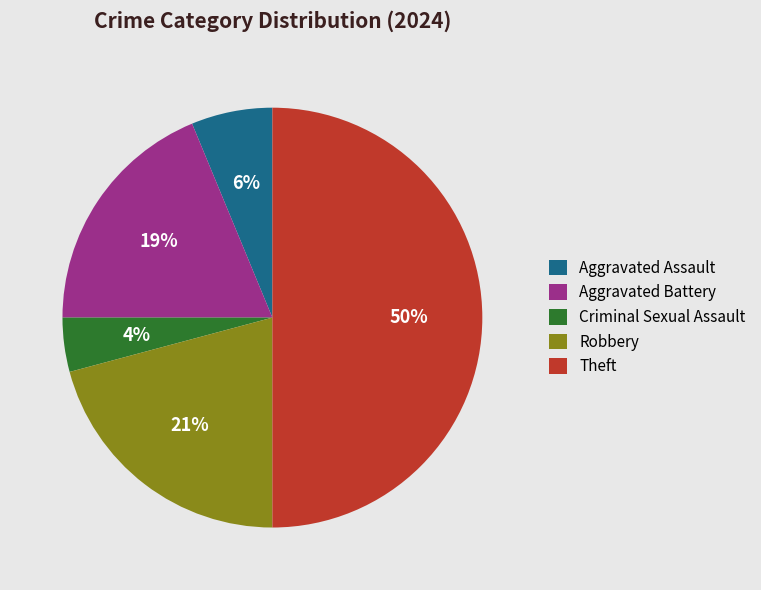

Count the number of slices in the pie.

5